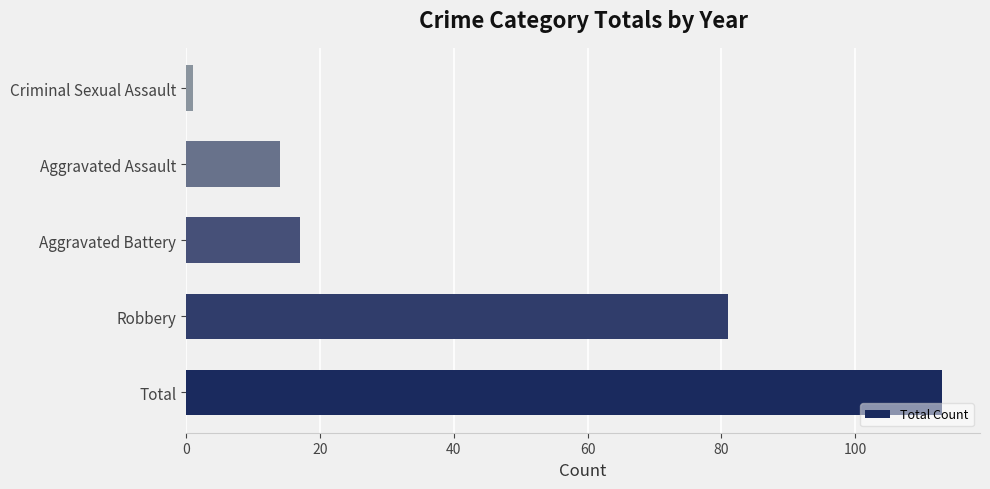

The value at Aggravated Battery is 26. True or false?

False